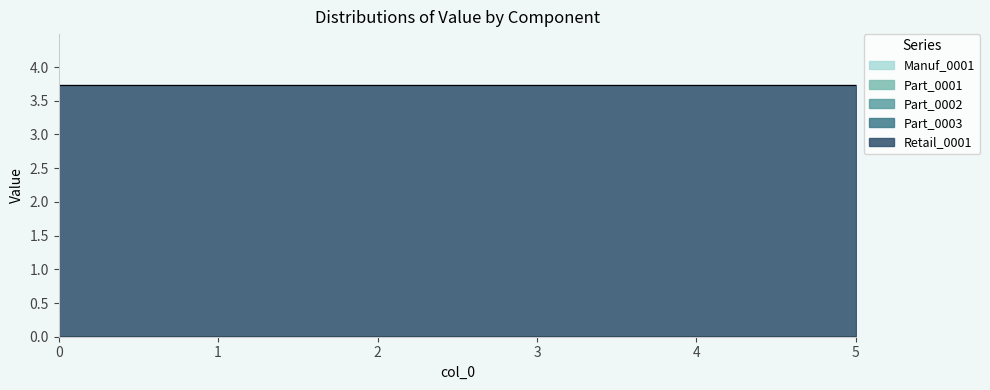

Does the chart have visible grid lines?

No